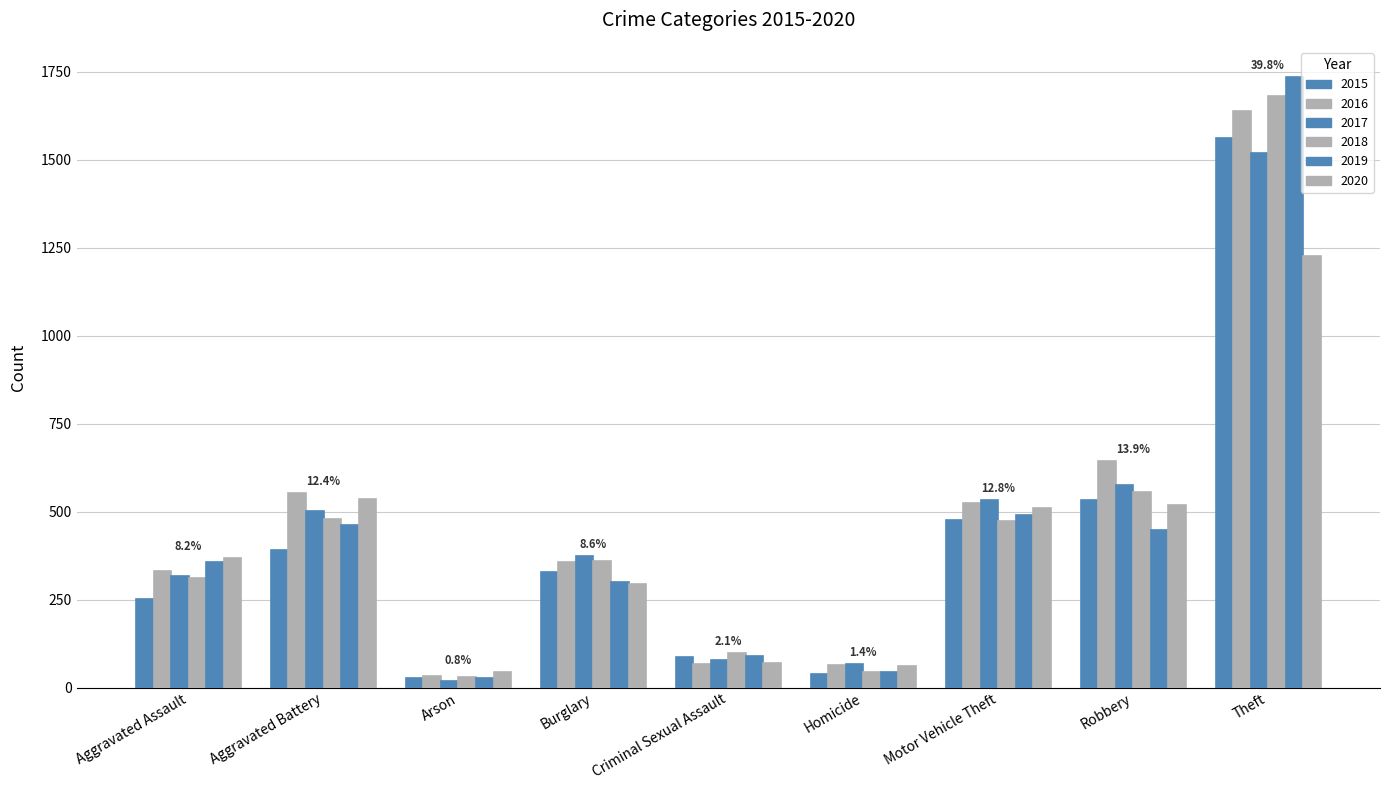

What is the label of the 3rd bar from the right?

Motor Vehicle Theft